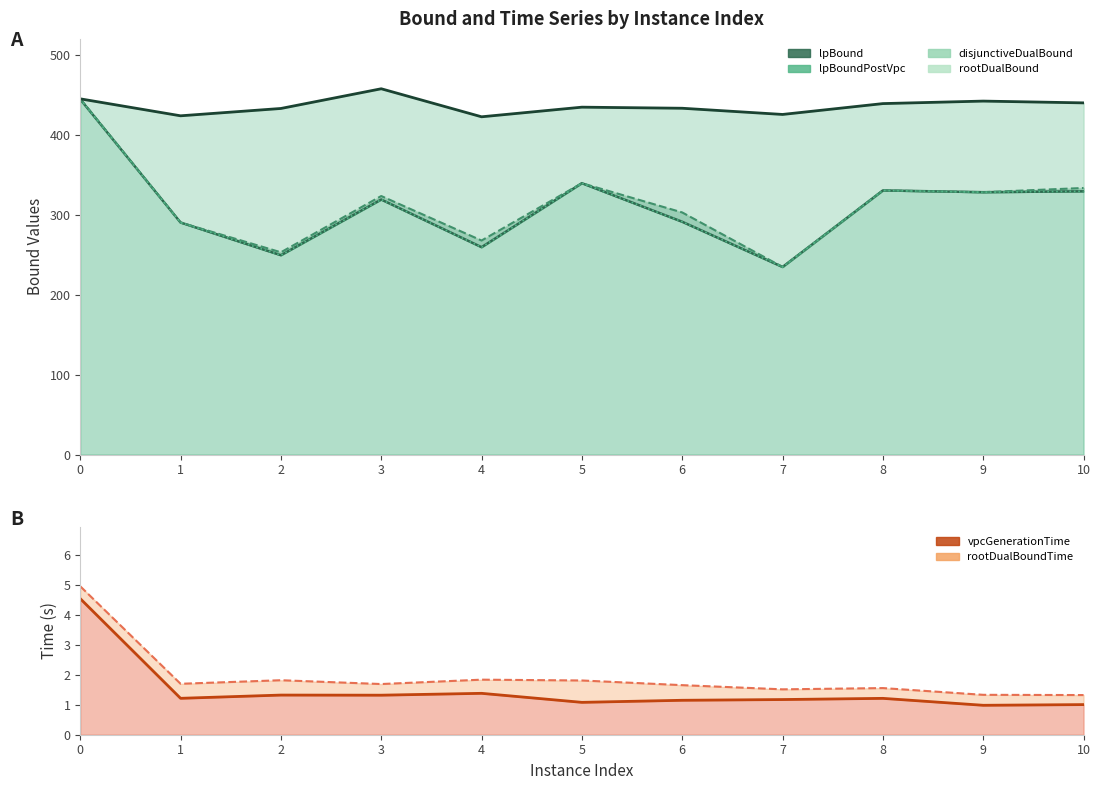

Reading left to right, extract all data points from this chart.

lpBound (line): 444.4	290.3	249.4	319.0	259.4	339.5	291.2	234.6	330.4	328.2	329.3
disjunctiveDualBound (line): 445.1	290.3	253.0	323.4	267.7	339.5	302.9	234.6	330.4	328.2	333.5
lpBoundPostVpc (line): 444.4	290.3	249.4	319.0	259.4	339.5	291.2	234.6	330.4	328.2	329.3
rootDualBound (line): 445.0	423.8	432.9	457.6	422.5	434.6	433.2	425.5	439.0	442.2	439.9
vpcGenerationTime (line): 4.5	1.2	1.3	1.3	1.4	1.1	1.1	1.2	1.2	1.0	1.0
rootDualBoundTime (line): 5.0	1.7	1.8	1.7	1.8	1.8	1.7	1.5	1.6	1.3	1.3